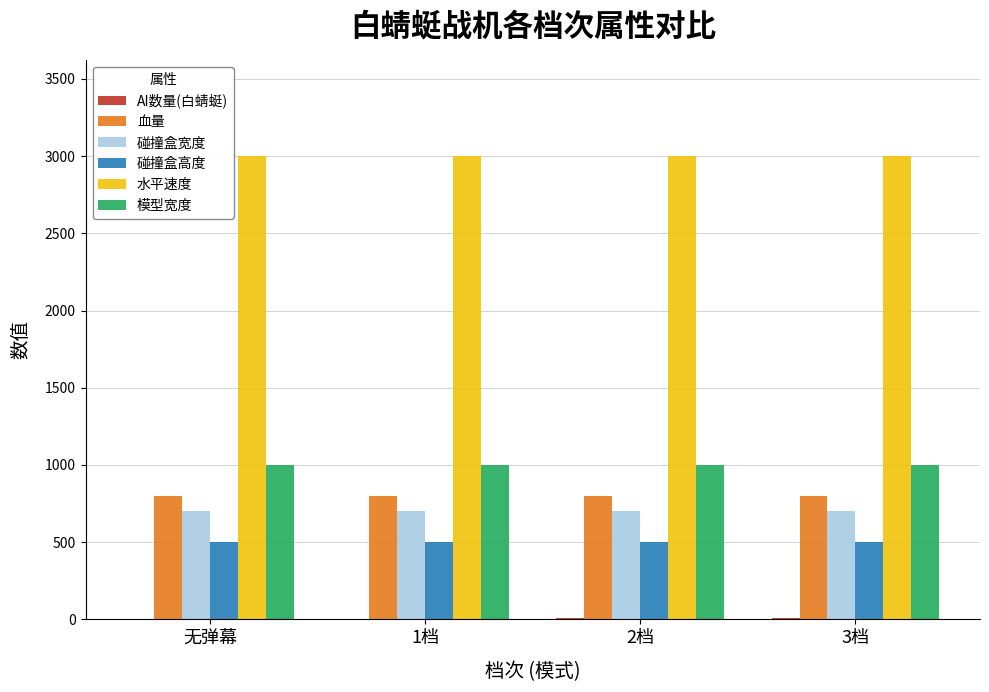

Which series has the largest total across all categories?

水平速度